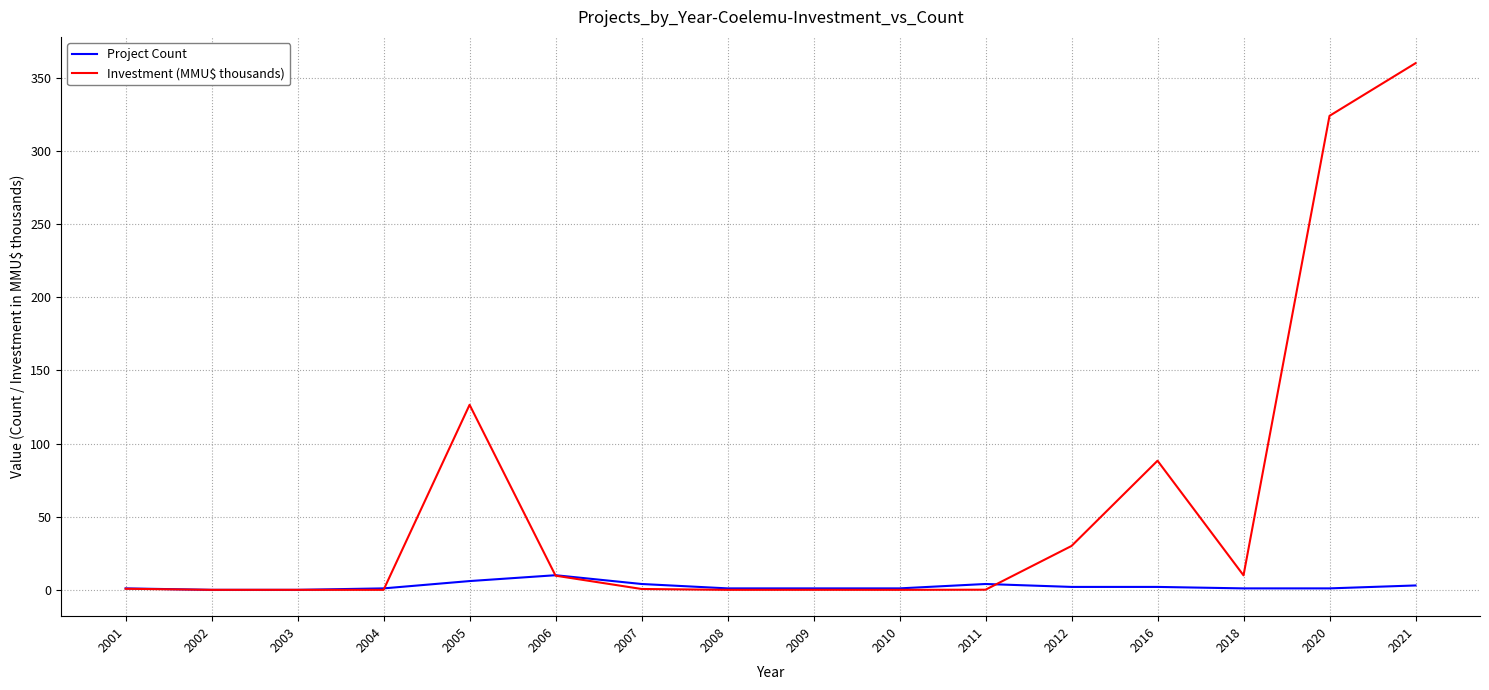

Which series has the largest total across all categories?

Investment (MMU$ thousands)